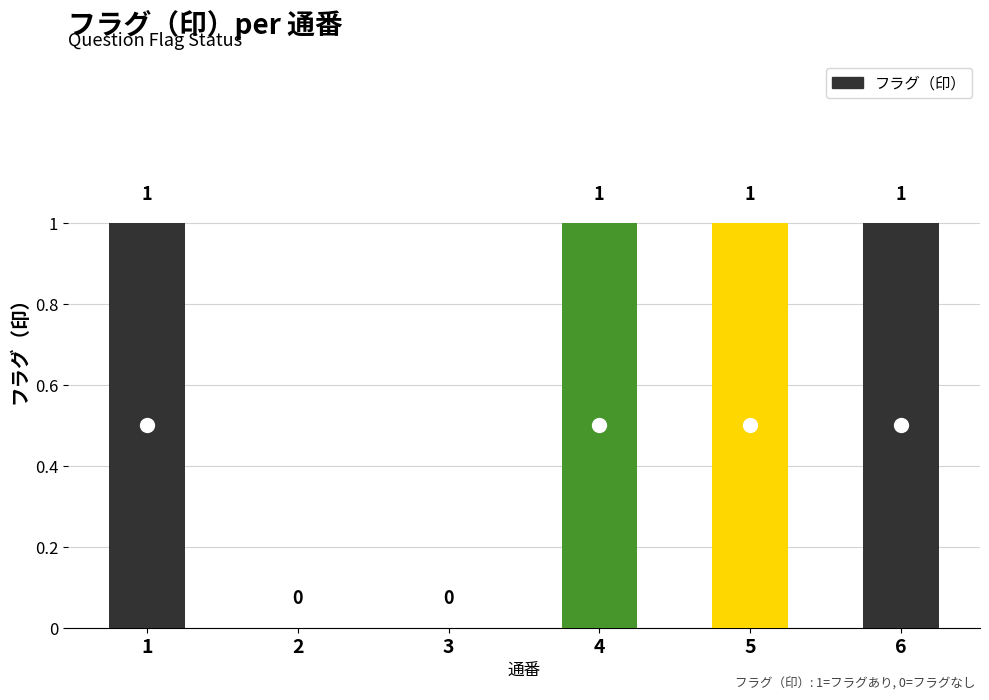

Which has a higher value, 4 or 2?

4